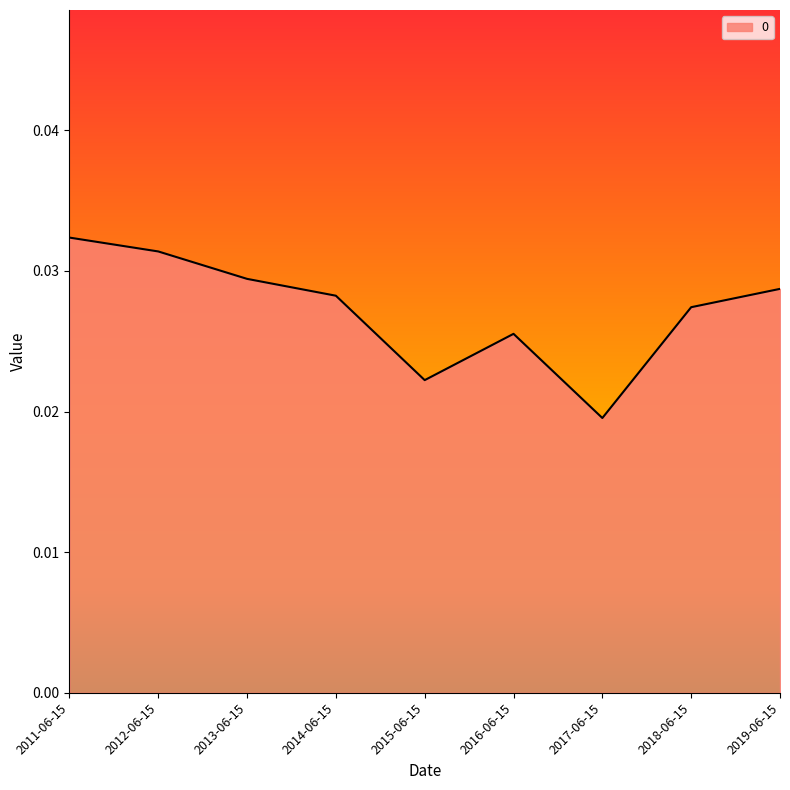

Which category has the lowest value across all series?

2017-06-15